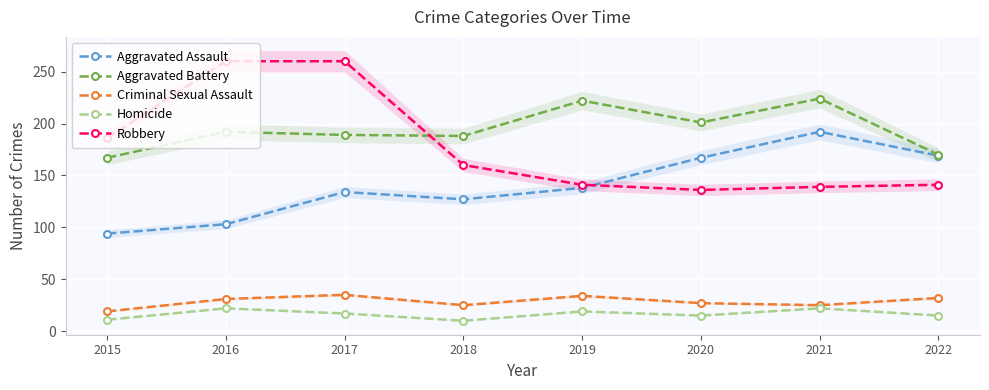

True or false: Criminal Sexual Assault and Aggravated Battery intersect in this chart.

False